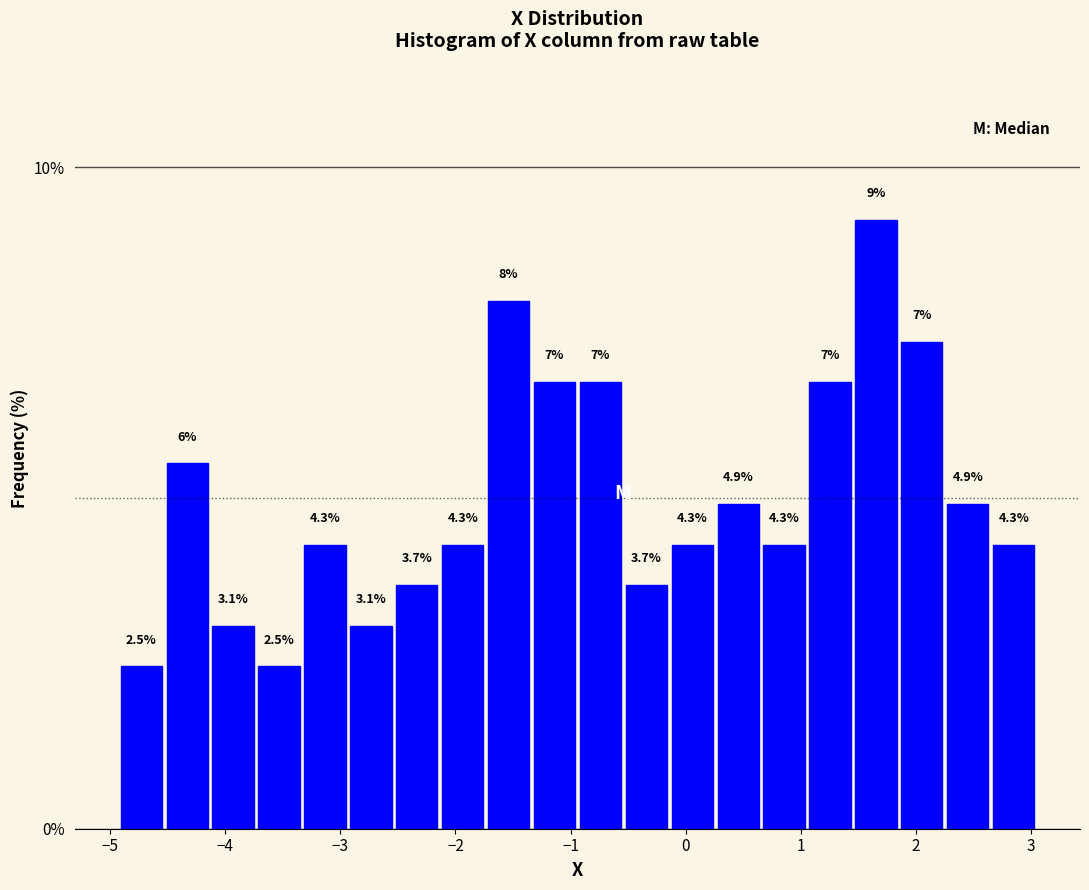

Around what value on the x-axis is the tallest bar? Give the approximate position of its centre, as read against the axis.

1.7